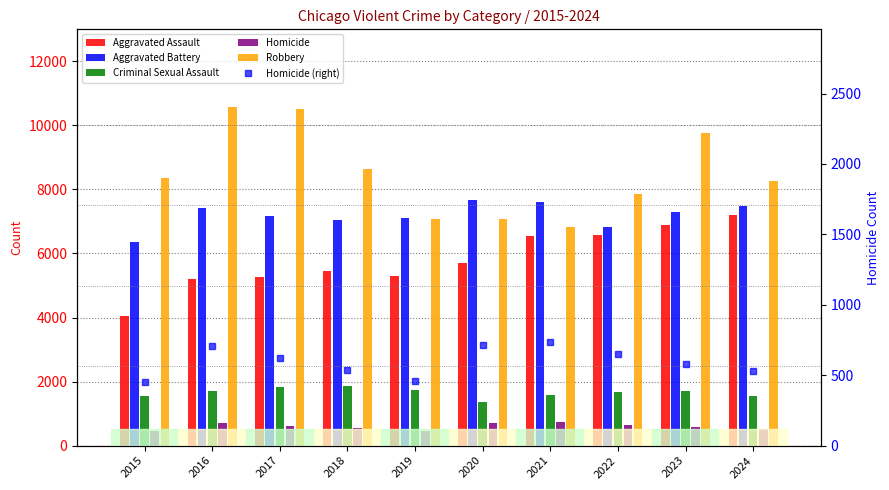

List the labels in order of Robbery value, largest first.

2016, 2017, 2023, 2018, 2015, 2024, 2022, 2020, 2019, 2021